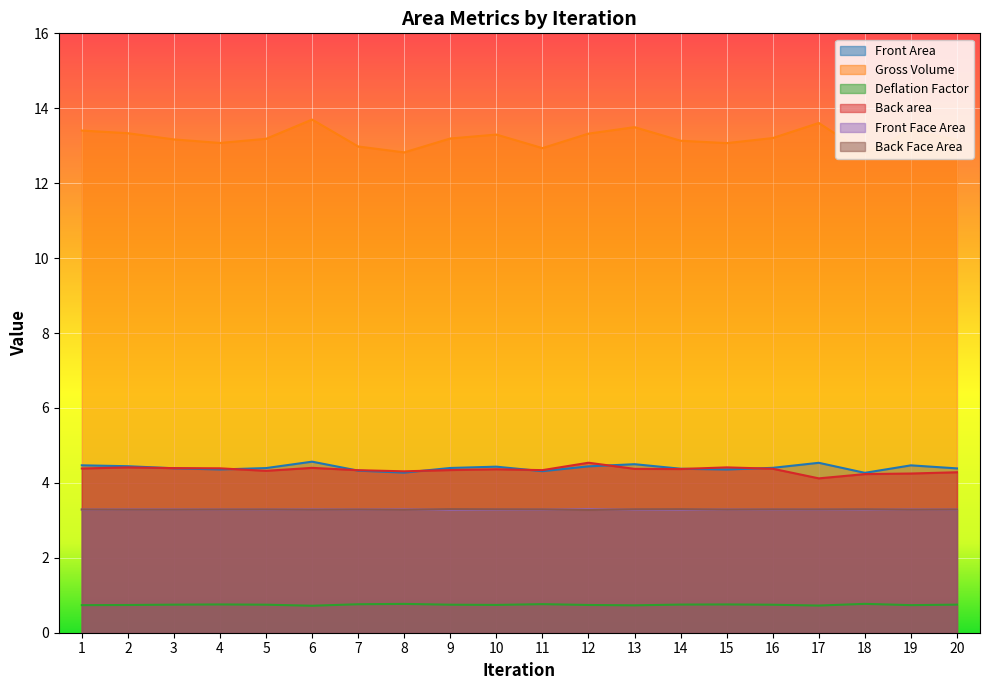

True or false: Gross Volume and Deflation Factor cross at least once.

False